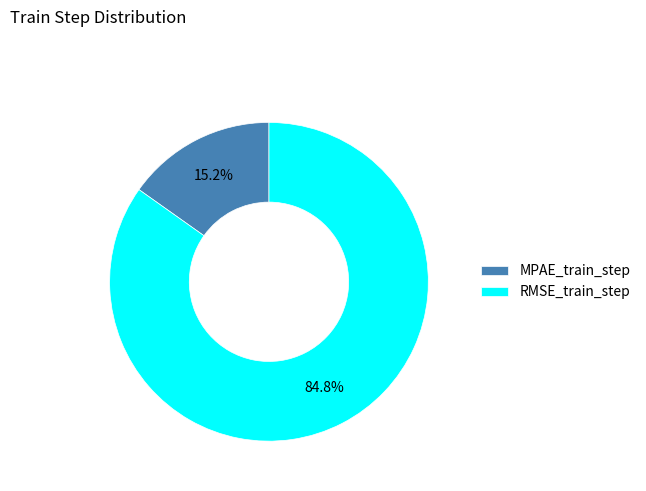

Which slice represents more than half of the pie?

RMSE_train_step